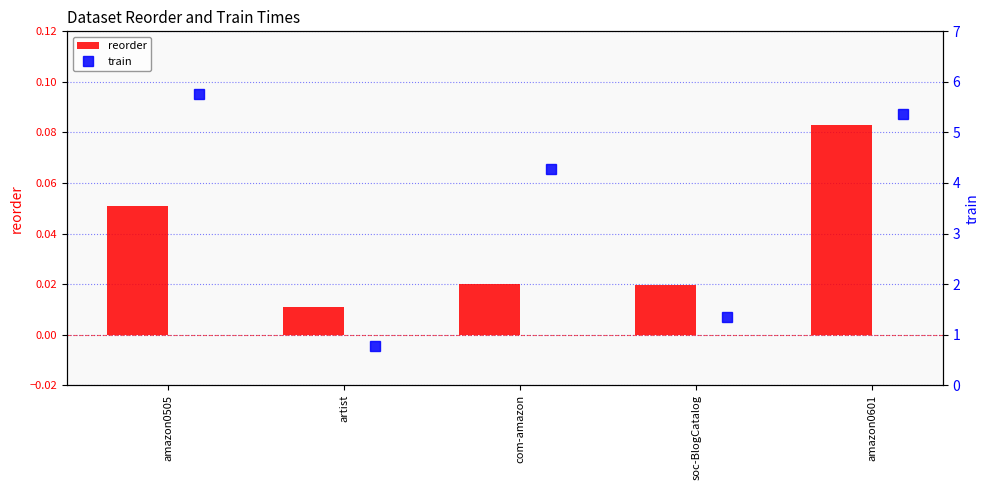

What is the greatest value displayed?

5.8